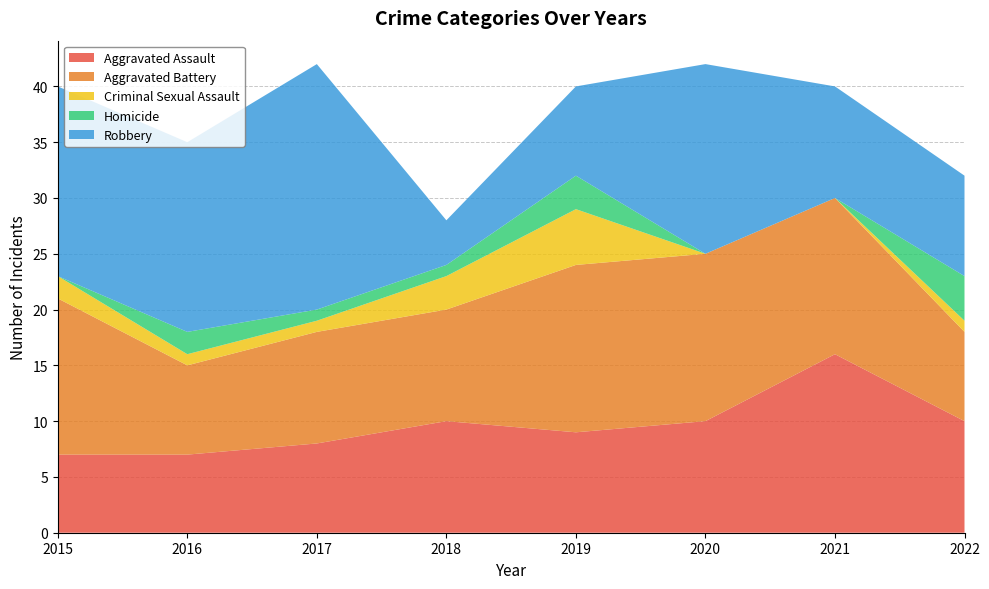

Reading left to right, transcribe all the data shown in this chart.

Aggravated Assault: 2015=7	2016=7	2017=8	2018=10	2019=9	2020=10	2021=16	2022=10
Aggravated Battery: 2015=14	2016=8	2017=10	2018=10	2019=15	2020=15	2021=14	2022=8
Criminal Sexual Assault: 2015=2	2016=1	2017=1	2018=3	2019=5	2020=0	2021=0	2022=1
Homicide: 2015=0	2016=2	2017=1	2018=1	2019=3	2020=0	2021=0	2022=4
Robbery: 2015=17	2016=17	2017=22	2018=4	2019=8	2020=17	2021=10	2022=9